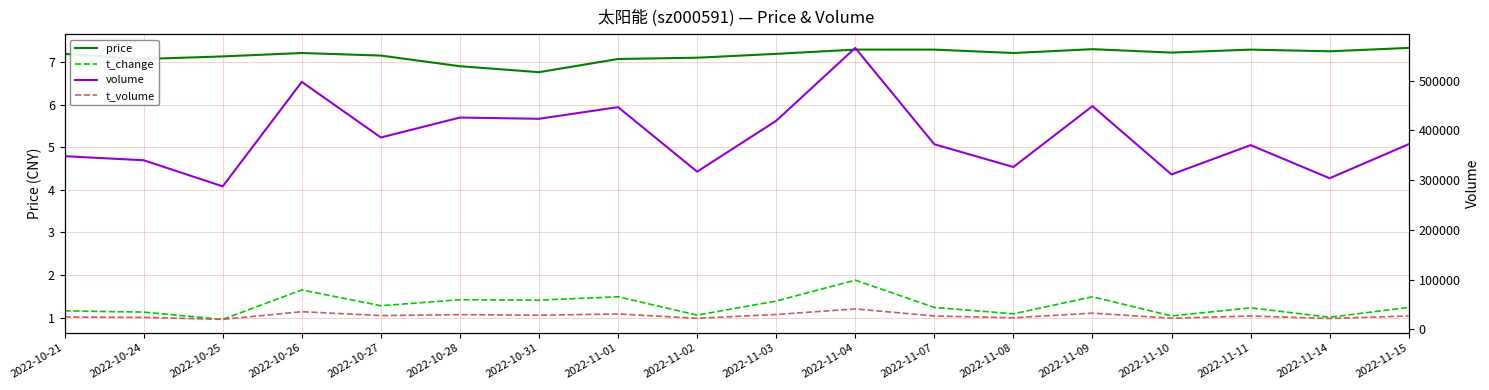

List the labels in order of t_change value, smallest first.

2022-10-25, 2022-11-14, 2022-11-10, 2022-11-02, 2022-11-08, 2022-10-24, 2022-10-21, 2022-11-11, 2022-11-07, 2022-11-15, 2022-10-27, 2022-11-03, 2022-10-31, 2022-10-28, 2022-11-01, 2022-11-09, 2022-10-26, 2022-11-04